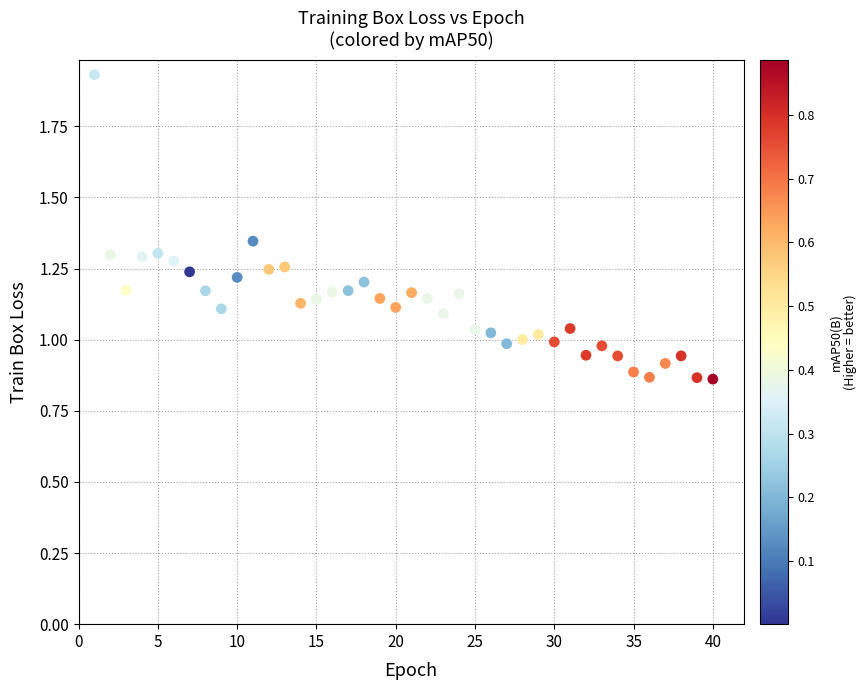

What is the range of X values (max minus min)?

39.0